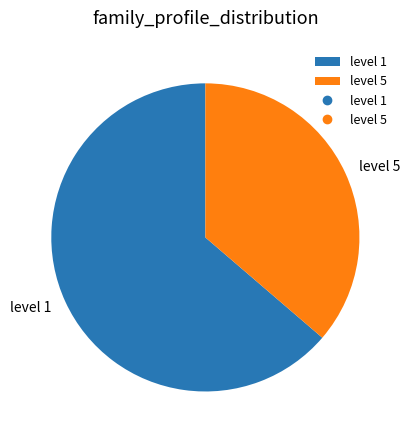

Combined, do level 1 and level 5 account for over 50%?

Yes